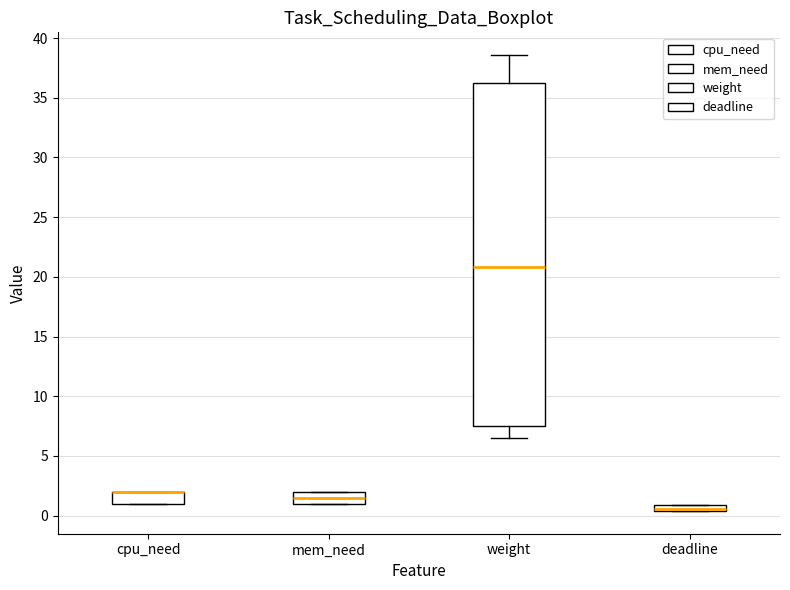

Comparing the boxes themselves (not the whiskers), which one is the tallest?

weight